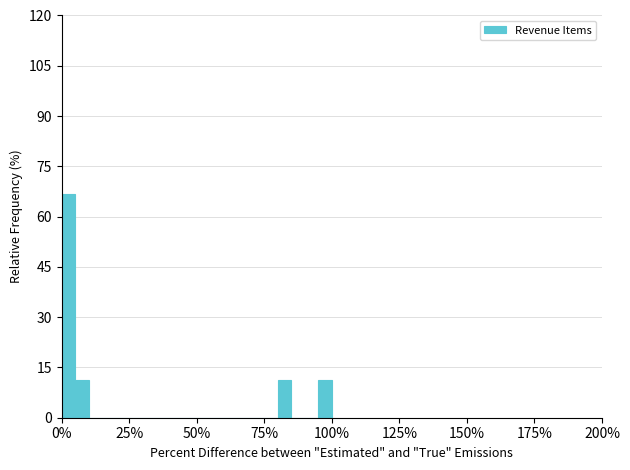

Around what value on the x-axis is the tallest bar? Give the approximate position of its centre, as read against the axis.

5